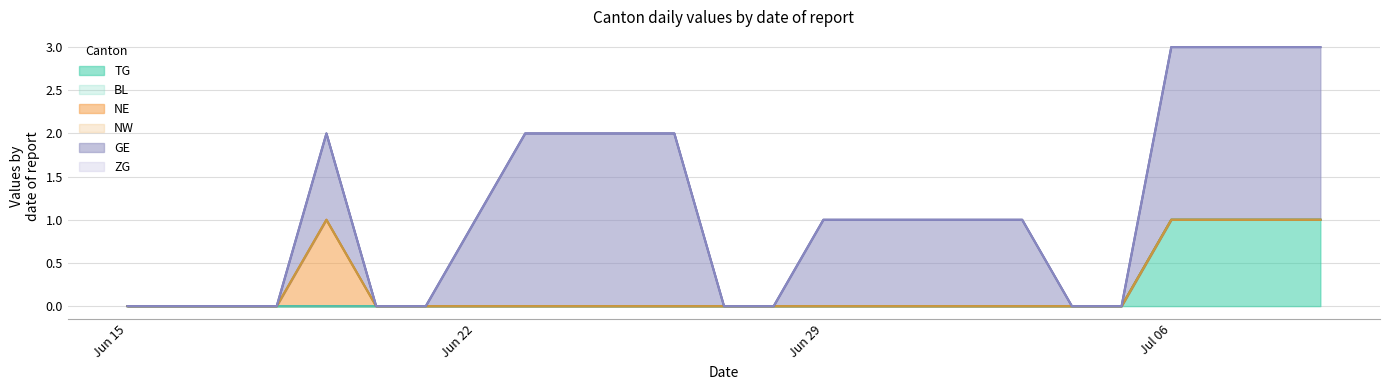

What is the difference between the maximum and minimum values in the TG series?

1